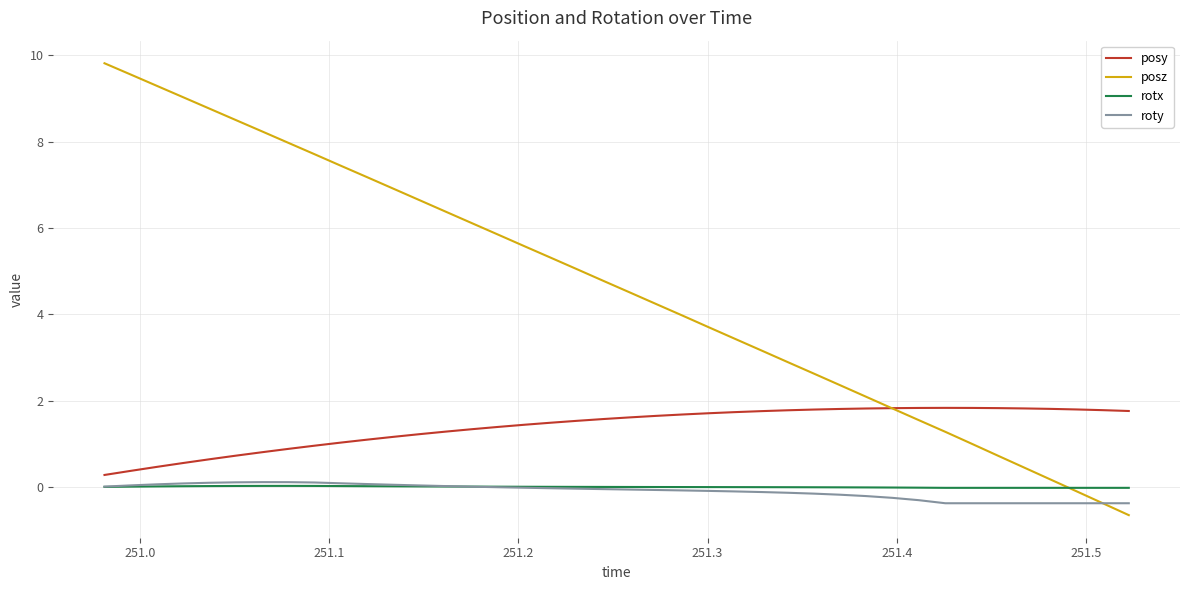

Which series has the largest total across all categories?

posz